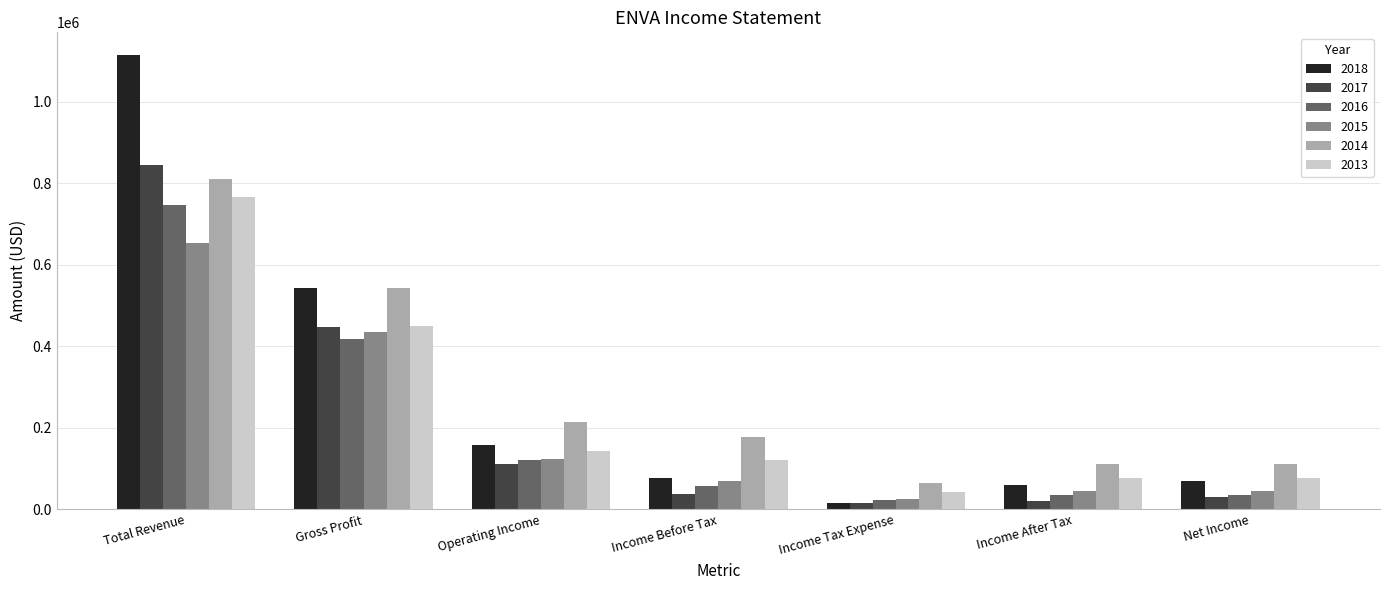

The value of 2016 at Net Income is 34600. True or false?

True